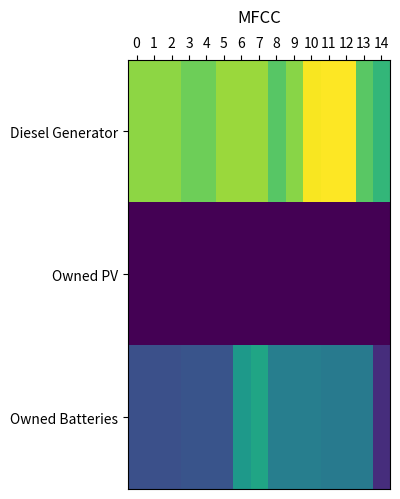

Which has a higher value, 11 or 4?

11